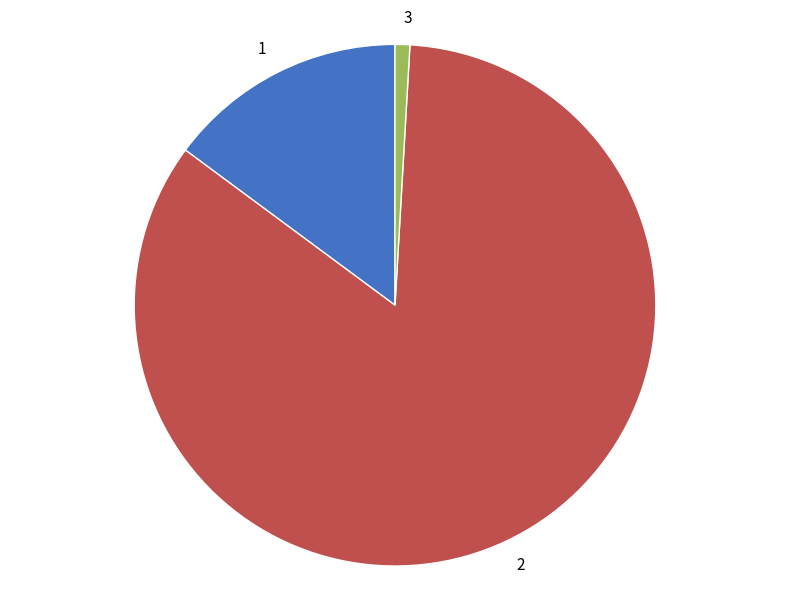

The 1 slice represents 28% of the pie. True or false?

False